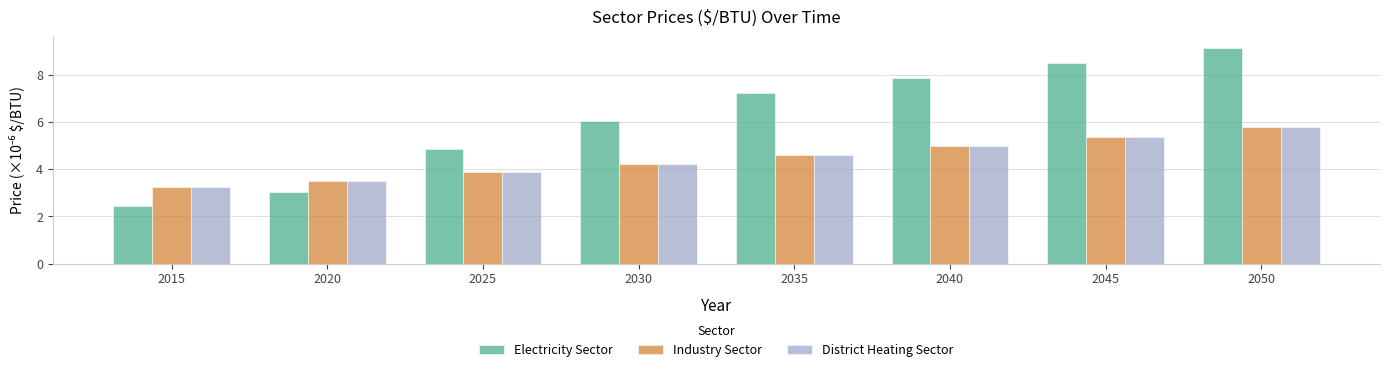

What is the lowest value of the Electricity Sector series?

2.4